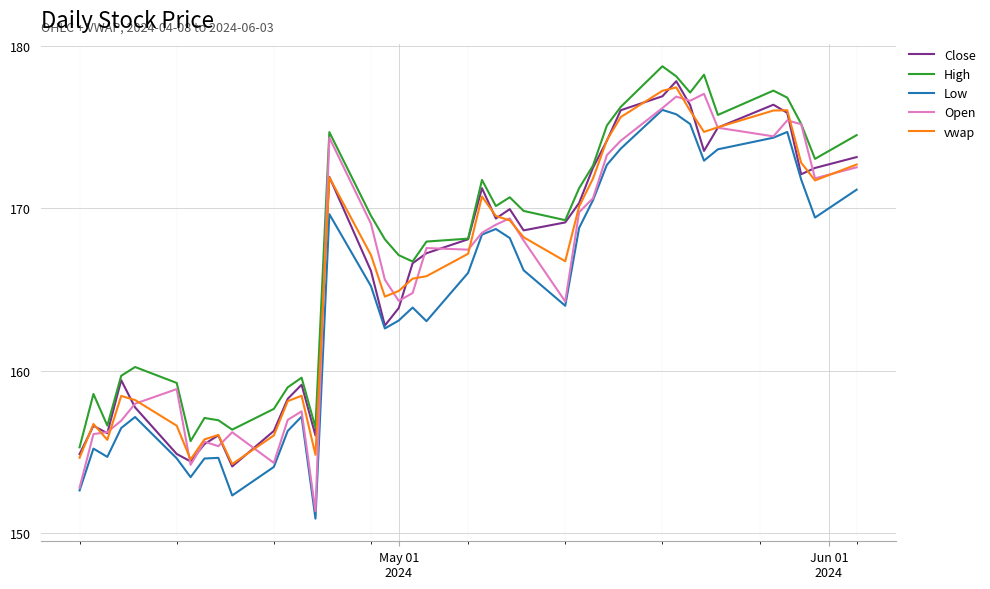

What is the average value of the Low series?

164.3